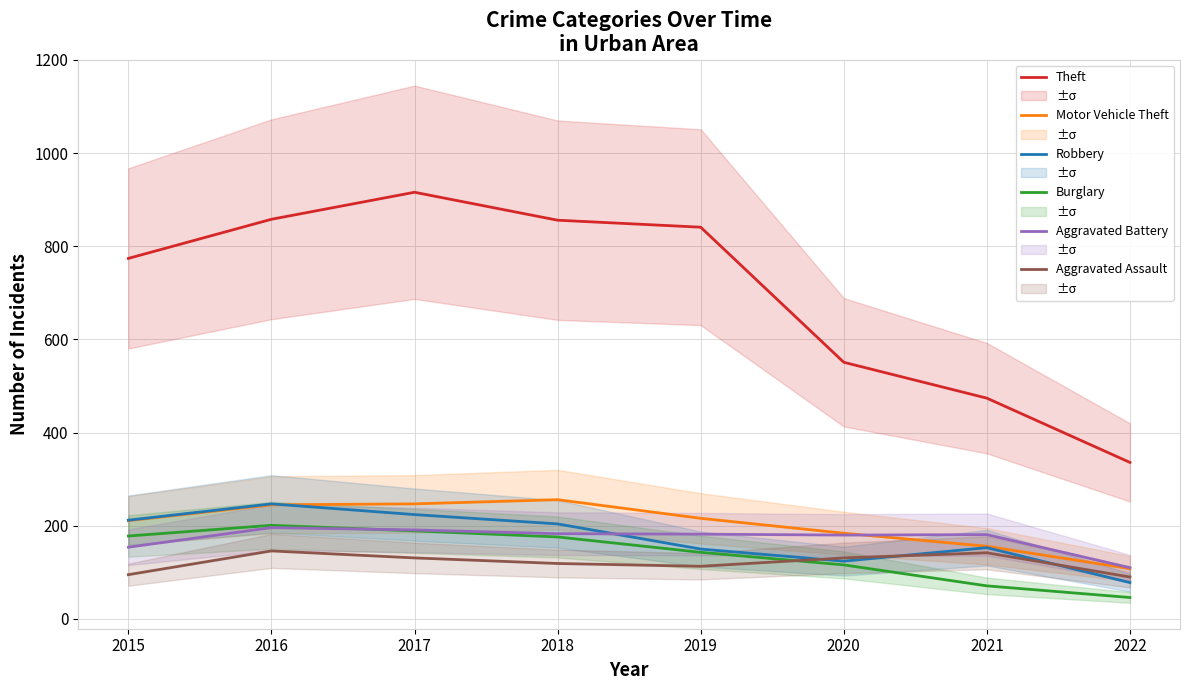

Is the value of Burglary at 2015 greater than the value of Motor Vehicle Theft at 2022?

Yes